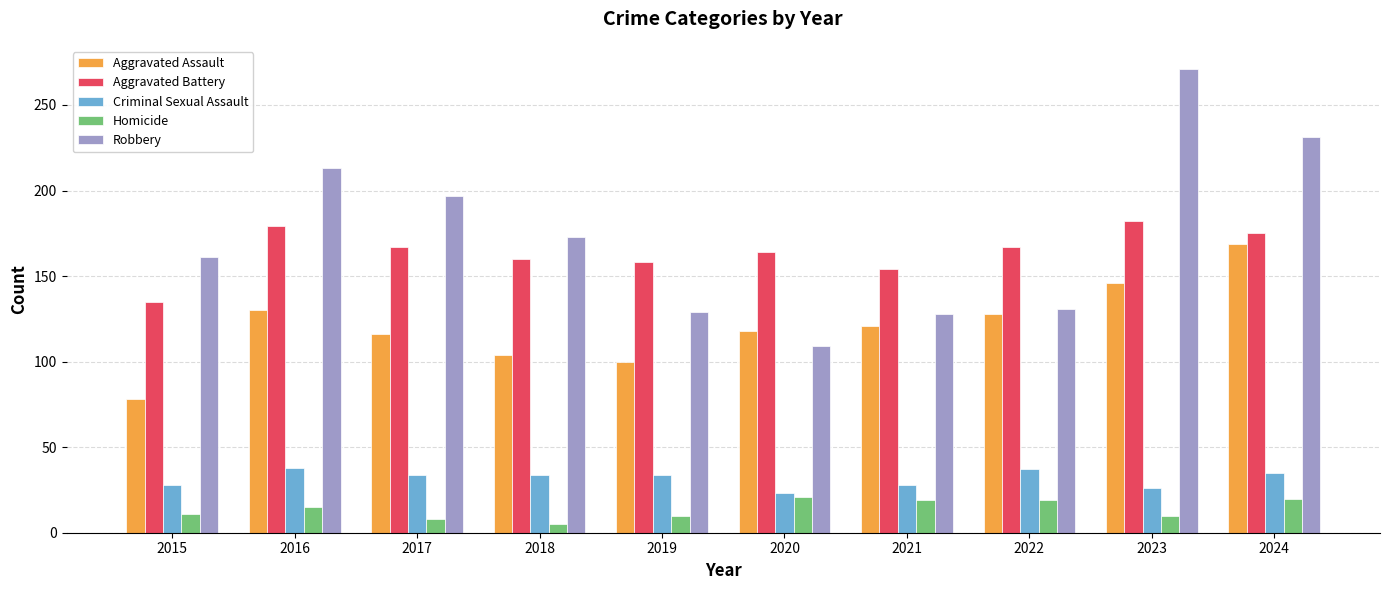

What is the spread (max minus min) of values at 2018?

168